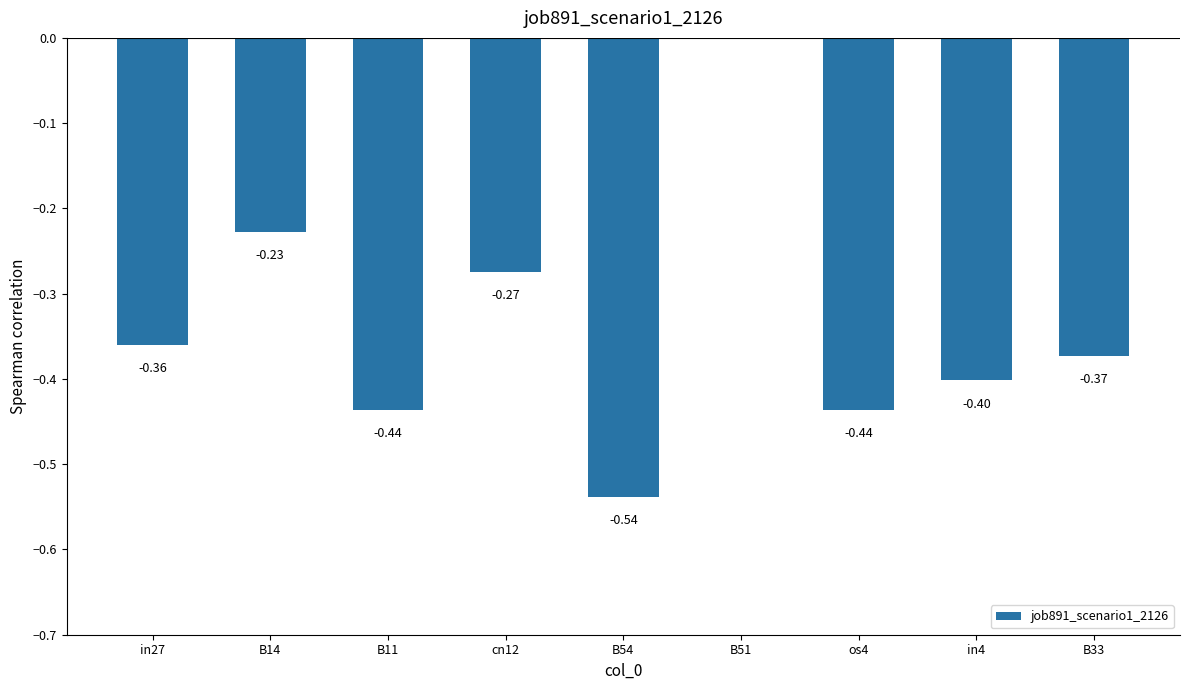

Which has a higher value, B54 or os4?

os4